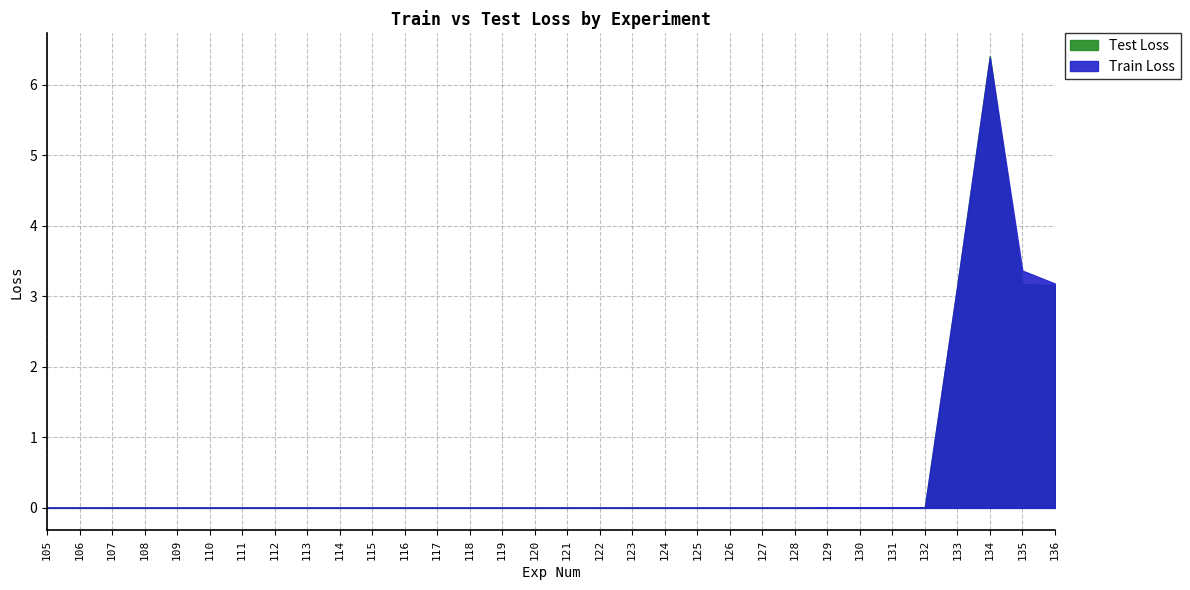

The value of Train Loss at 127 is 0.0. True or false?

True